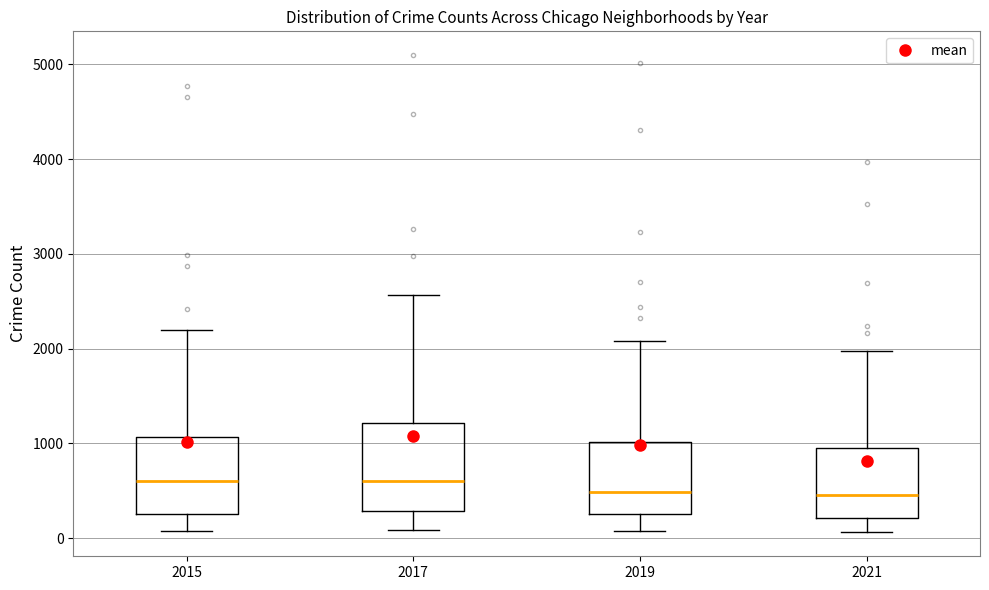

Where does the median line of the box at x = 2015 sit on the y-axis? The values are not printed on the chart, so give them approximately, as read against the axis.

600